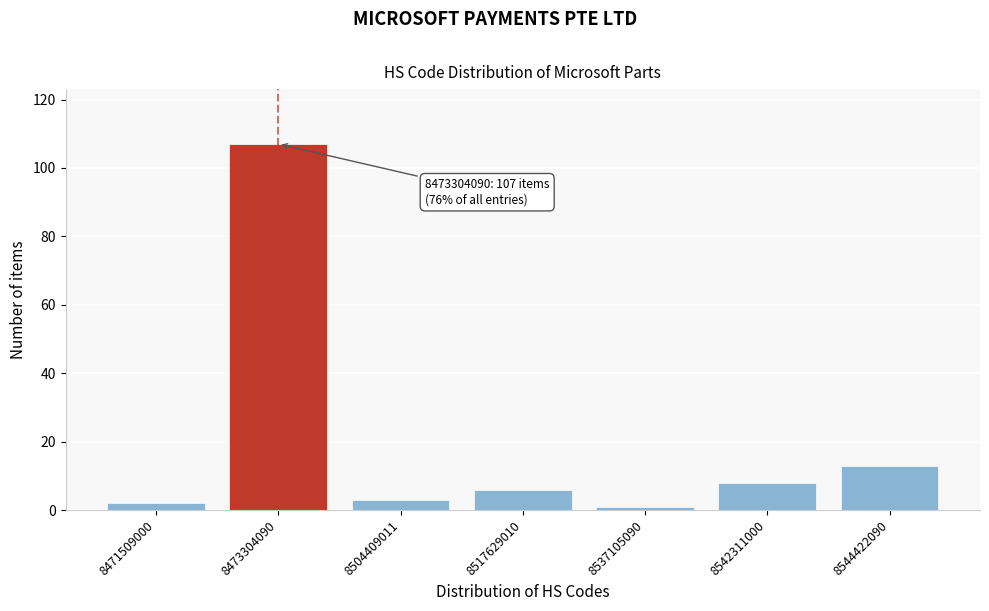

Reading right to left, transcribe all the data shown in this chart.

13	8	1	6	3	107	2